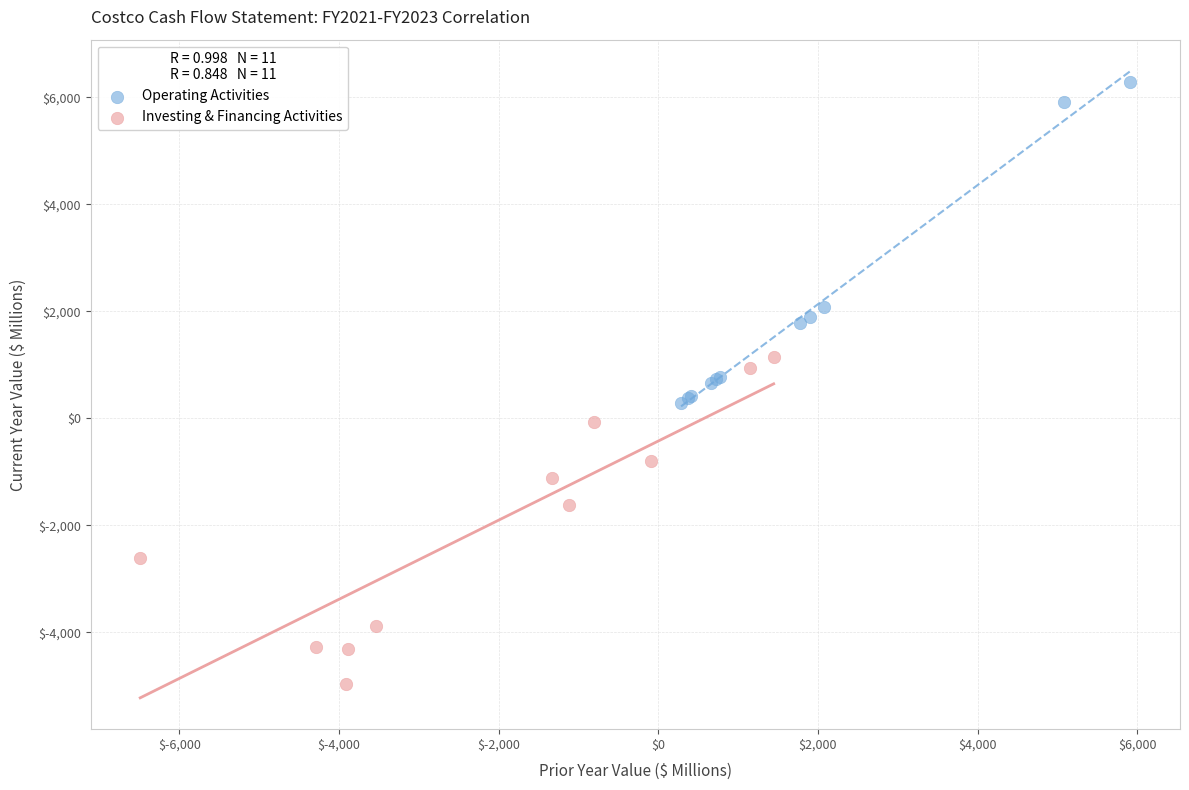

Which series reaches the maximum Y coordinate?

Operating Activities